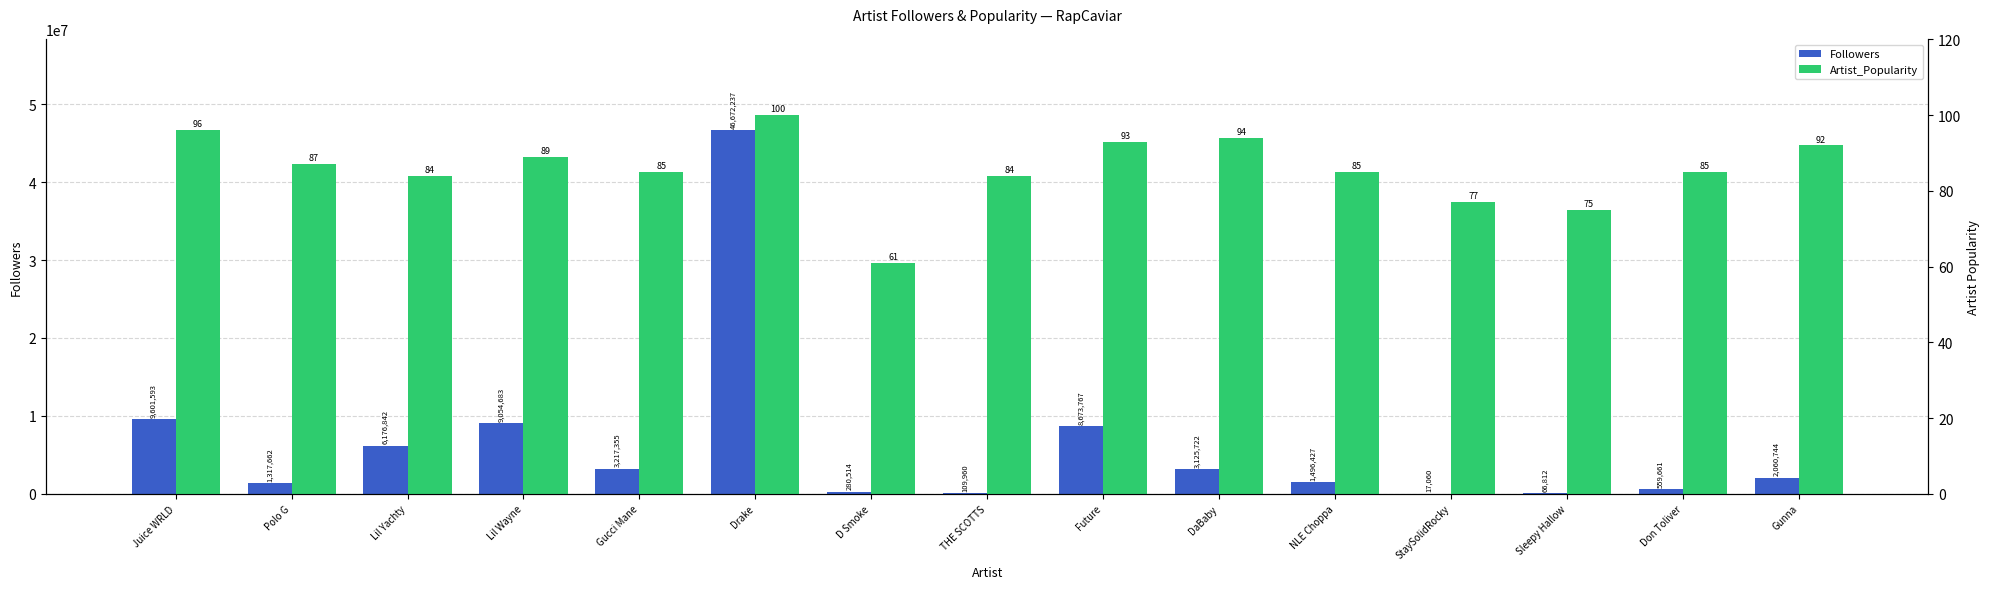

Which has a higher value, D Smoke or Don Toliver?

Don Toliver